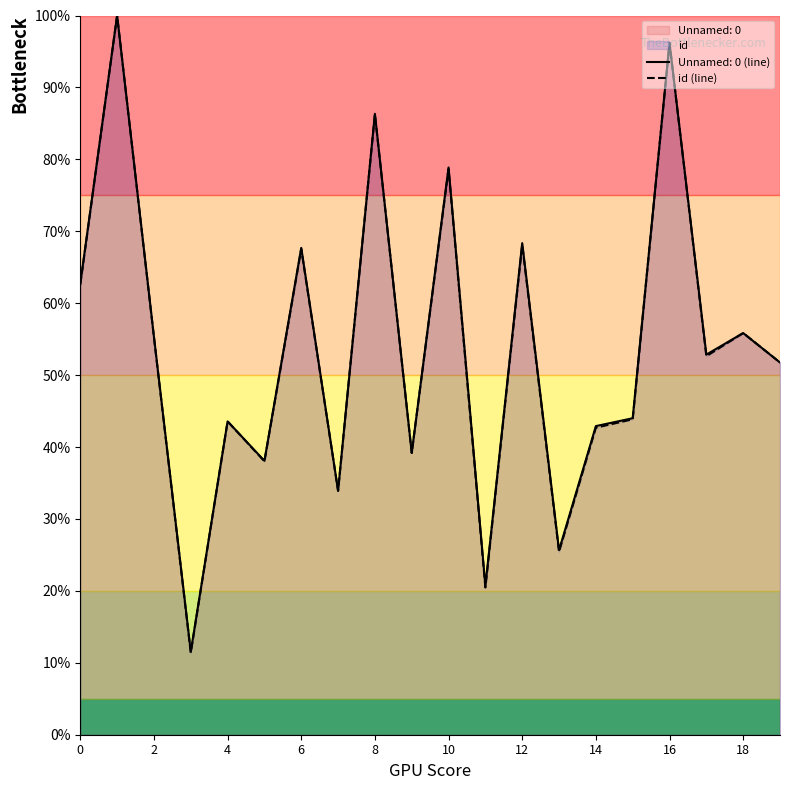

The value of Unnamed: 0 (line) at 2 is 33.9. True or false?

False